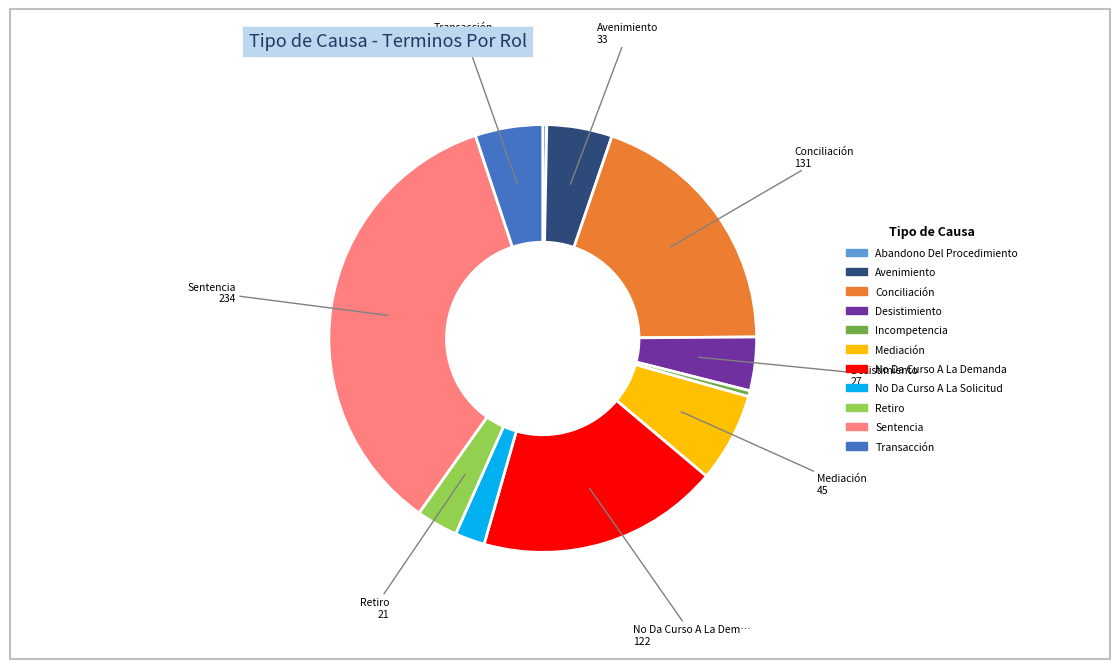

True or false: Conciliación accounts for 20% of the total.

True